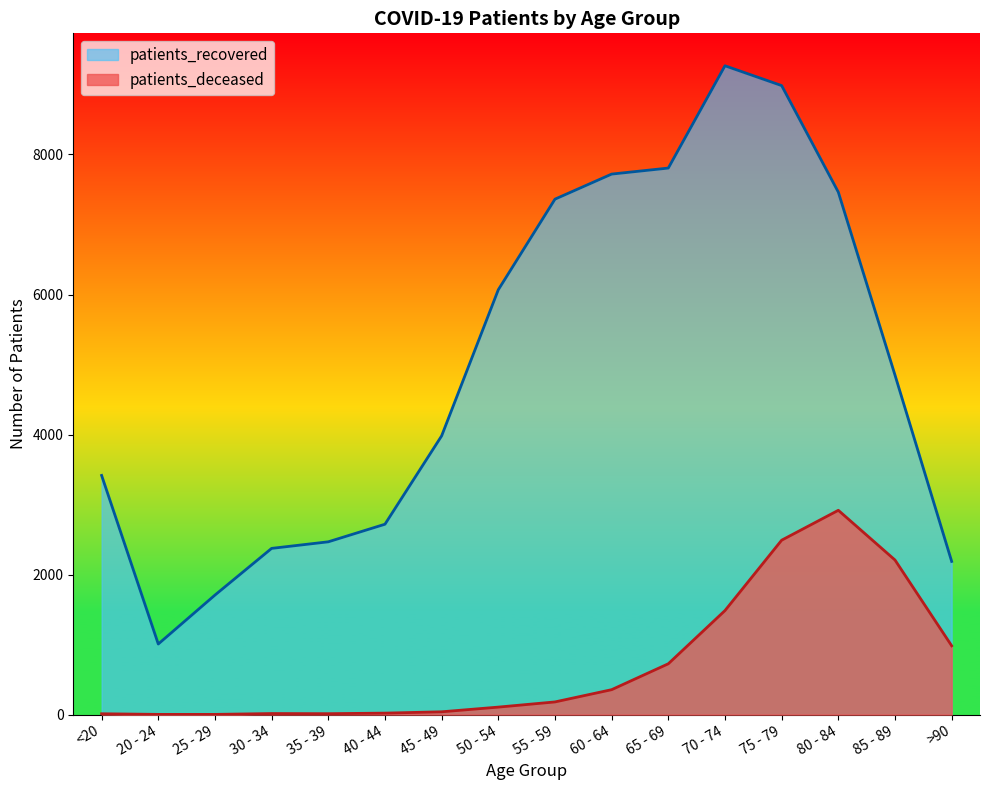

Rank the series at 65 - 69 from highest to lowest value.

patients_recovered, patients_deceased